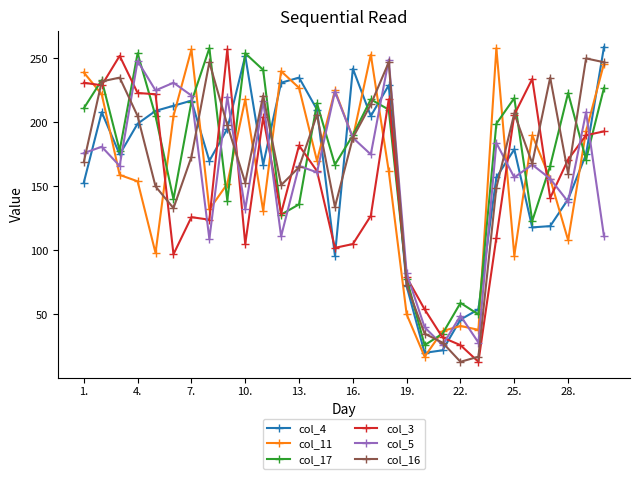

How many times do col_4 and col_3 cross each other?

11